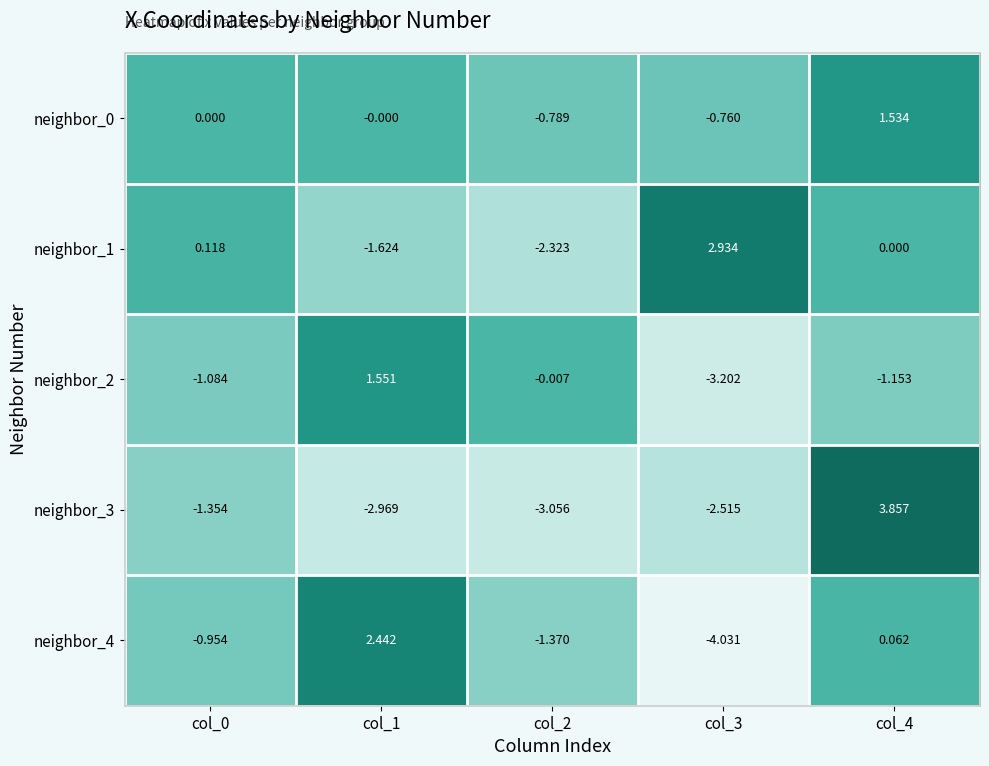

Which series has the widest spread of values?

neighbor_3